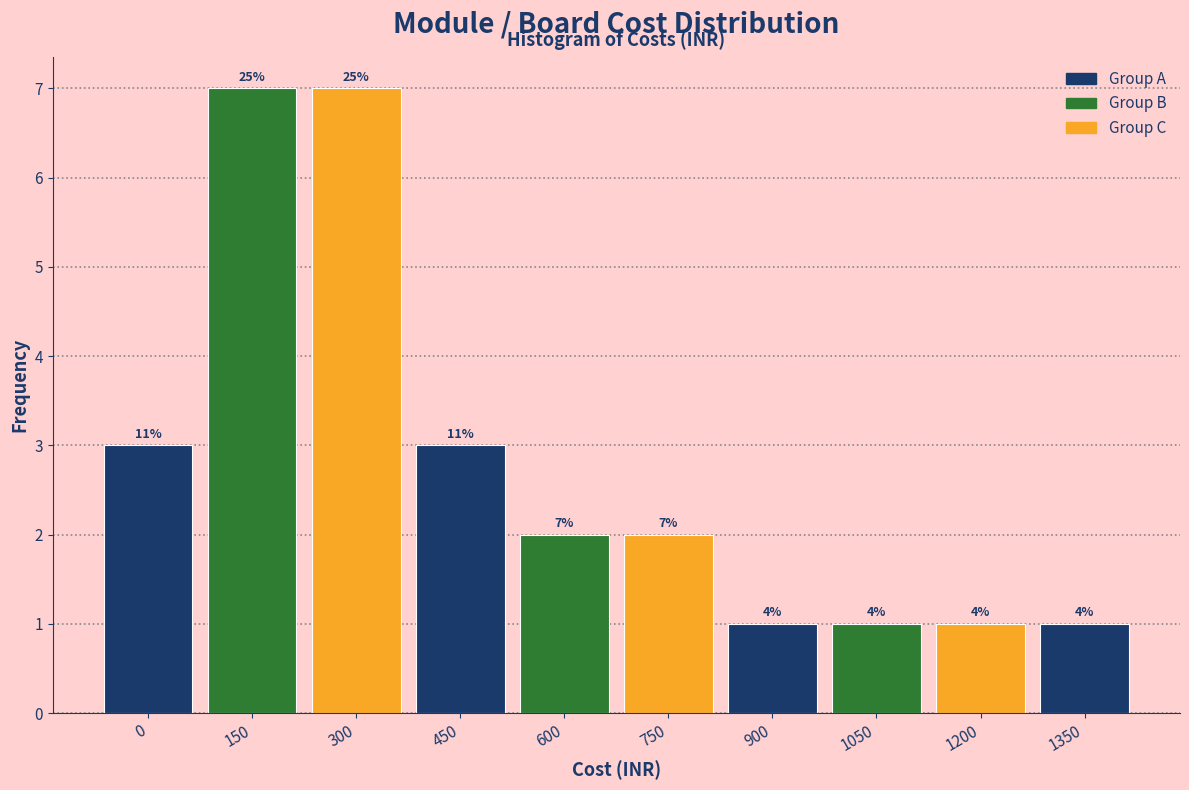

Are the bars horizontal?

No